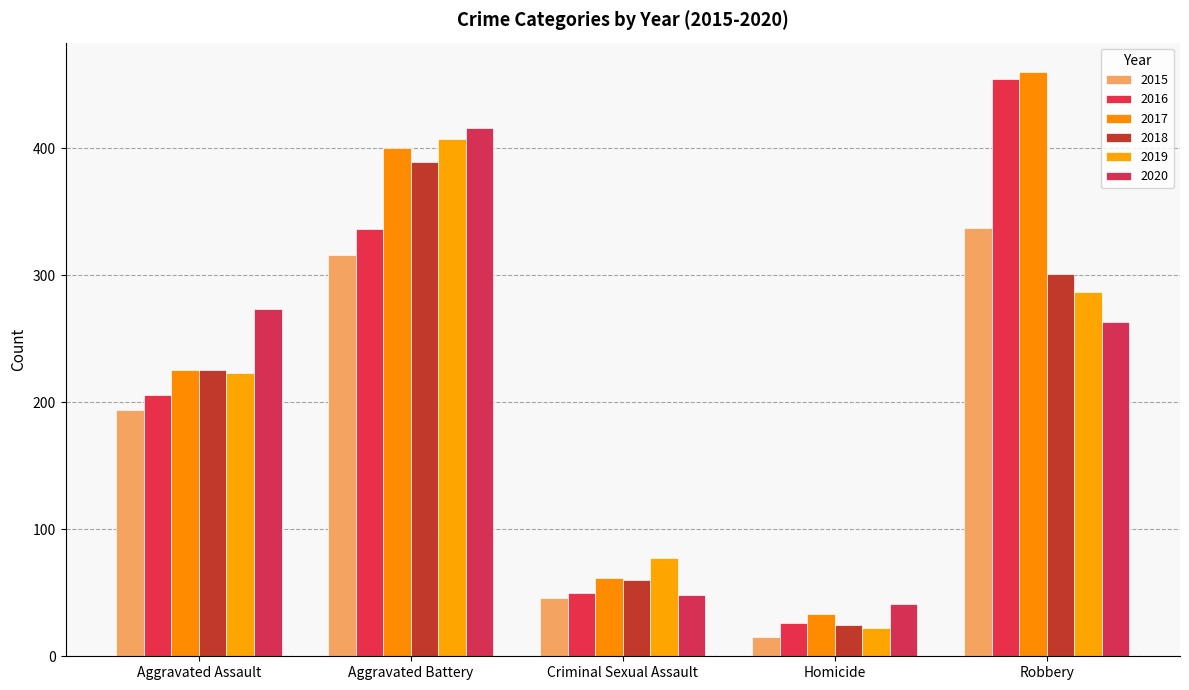

Which has a higher value, Homicide or Robbery?

Robbery